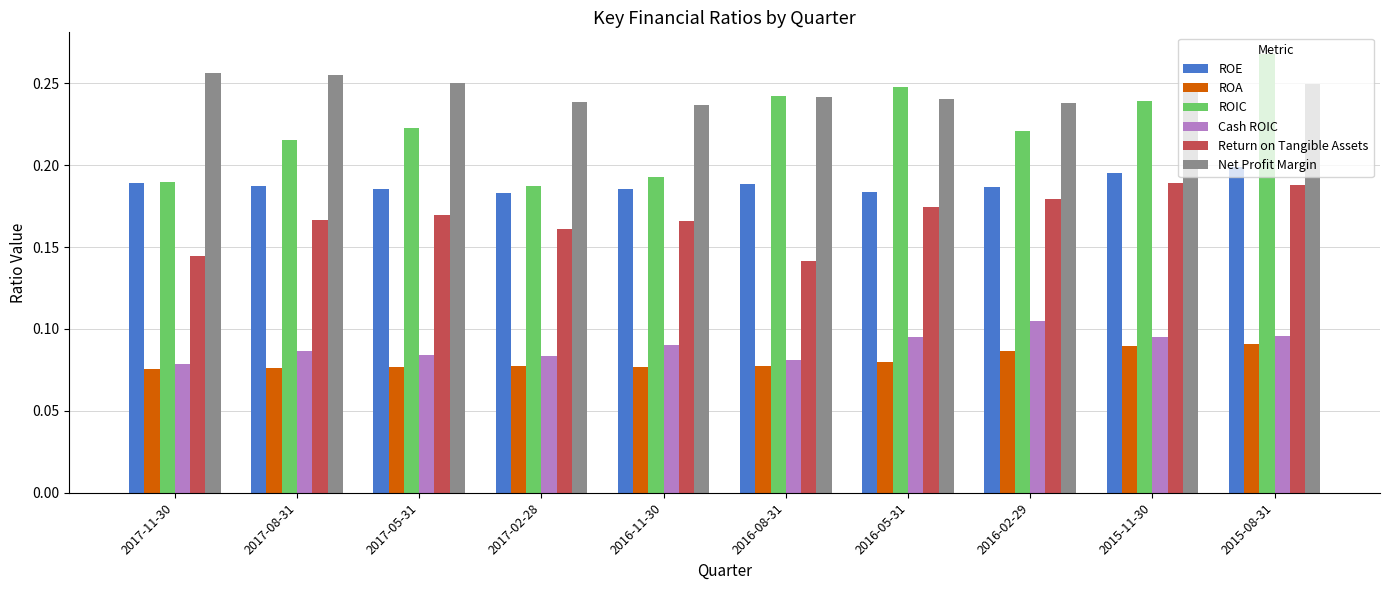

How many ROA values are between 0 and 1?

10